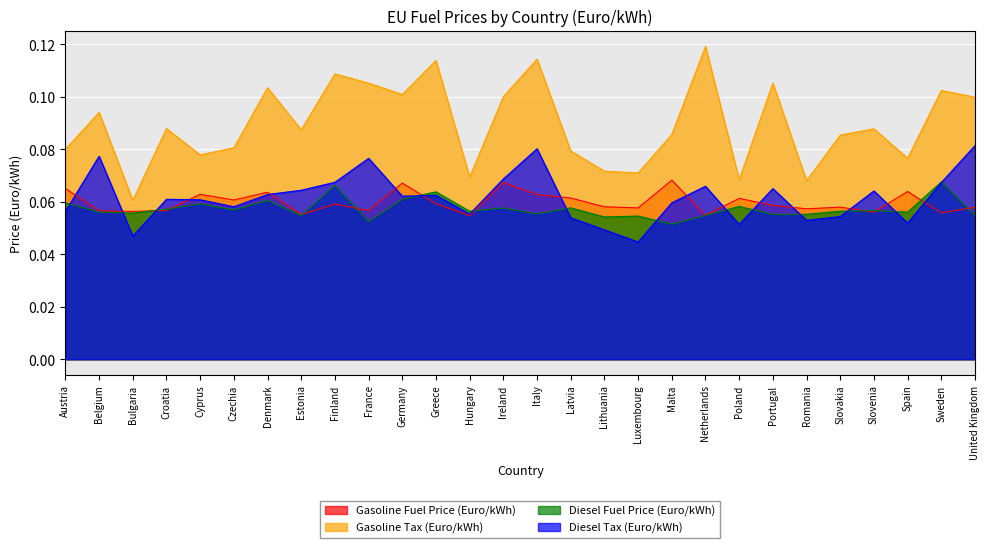

Reading left to right, list all the values displayed in this chart.

Gasoline Fuel Price (Euro/kWh): 0.1	0.1	0.1	0.1	0.1	0.1	0.1	0.1	0.1	0.1	0.1	0.1	0.1	0.1	0.1	0.1	0.1	0.1	0.1	0.1	0.1	0.1	0.1	0.1	0.1	0.1	0.1	0.1
Gasoline Tax (Euro/kWh): 0.1	0.1	0.1	0.1	0.1	0.1	0.1	0.1	0.1	0.1	0.1	0.1	0.1	0.1	0.1	0.1	0.1	0.1	0.1	0.1	0.1	0.1	0.1	0.1	0.1	0.1	0.1	0.1
Diesel Fuel Price (Euro/kWh): 0.1	0.1	0.1	0.1	0.1	0.1	0.1	0.1	0.1	0.1	0.1	0.1	0.1	0.1	0.1	0.1	0.1	0.1	0.1	0.1	0.1	0.1	0.1	0.1	0.1	0.1	0.1	0.1
Diesel Tax (Euro/kWh): 0.1	0.1	0.0	0.1	0.1	0.1	0.1	0.1	0.1	0.1	0.1	0.1	0.1	0.1	0.1	0.1	0.0	0.0	0.1	0.1	0.1	0.1	0.1	0.1	0.1	0.1	0.1	0.1